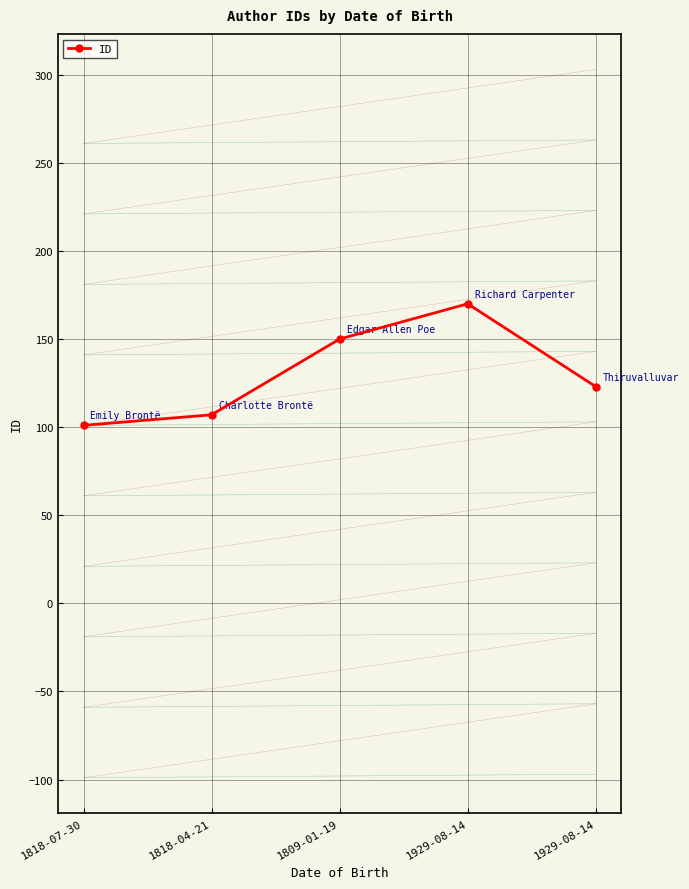

Which category has the lowest value across all series?

1818-07-30